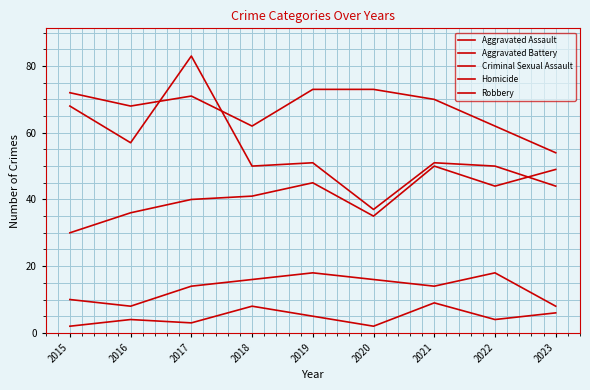

Which has a higher value, 2021 or 2019?

2021